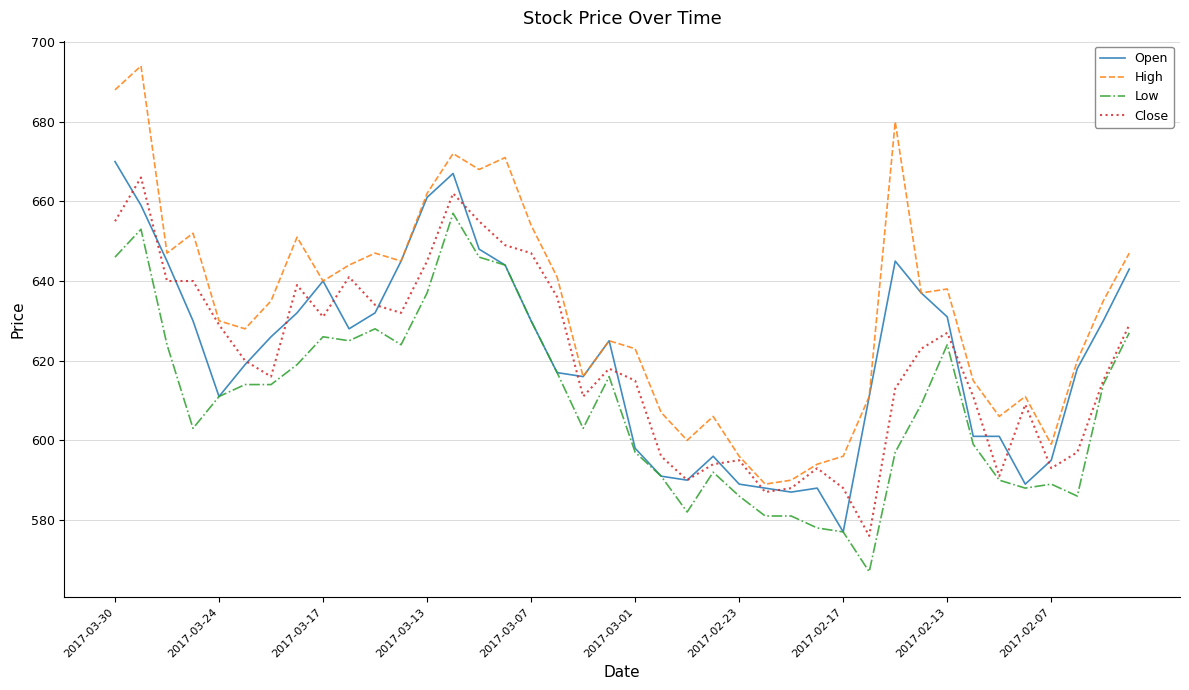

Which series has the widest spread of values?

High